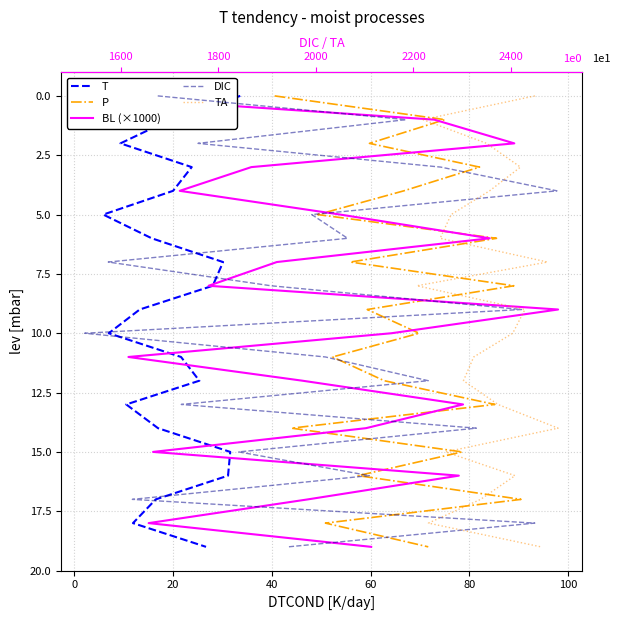

How many distinct data groups are displayed?

5